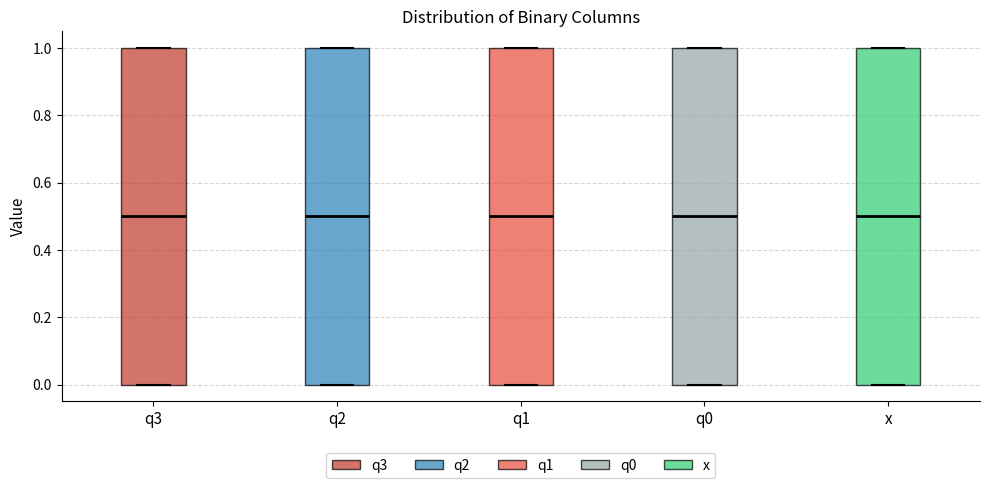

Reading left to right, transcribe this box plot: for each box, give where its median line is, the range the box spans, and where its two whiskers end, as read against the y-axis. The values are not printed on the chart, so give them approximately, as read against the axis.

q3: median 0.5, box 0.0 to 1.0, whiskers 0.0 to 1.0
q2: median 0.5, box 0.0 to 1.0, whiskers 0.0 to 1.0
q1: median 0.5, box 0.0 to 1.0, whiskers 0.0 to 1.0
q0: median 0.5, box 0.0 to 1.0, whiskers 0.0 to 1.0
x: median 0.5, box 0.0 to 1.0, whiskers 0.0 to 1.0